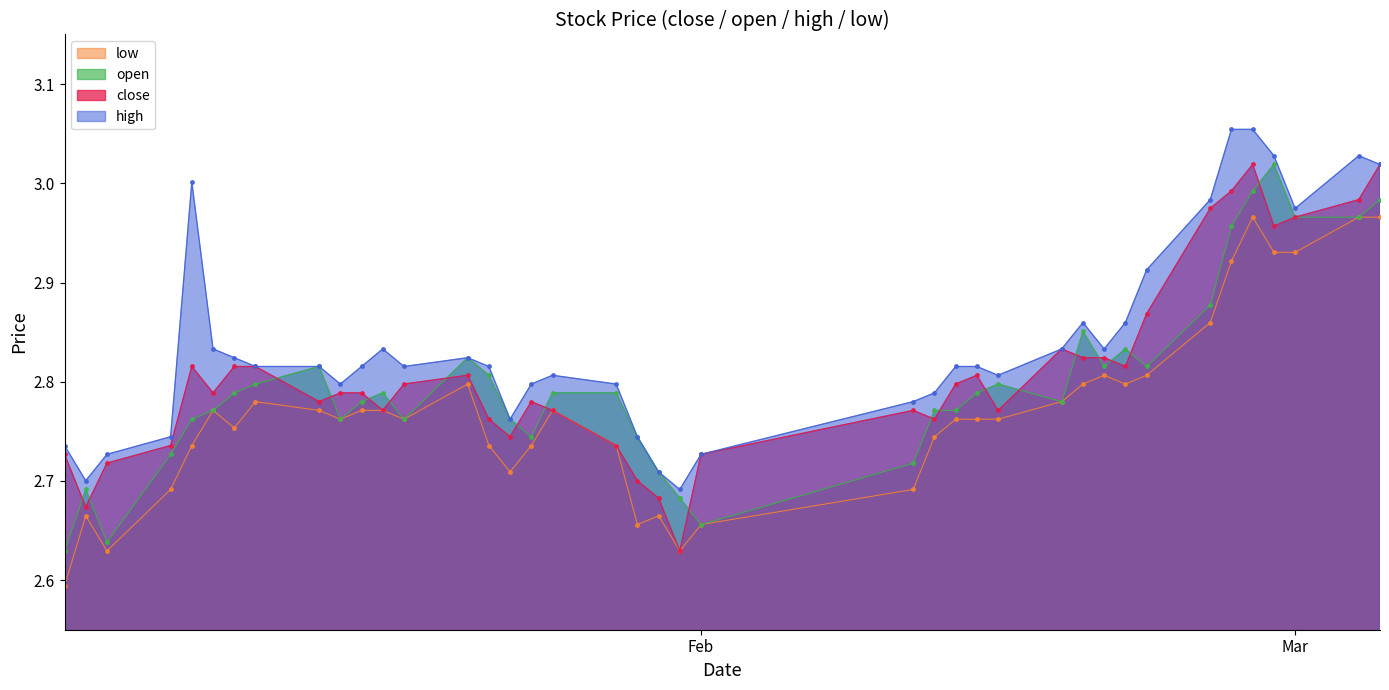

True or false: low and high cross at least once.

False